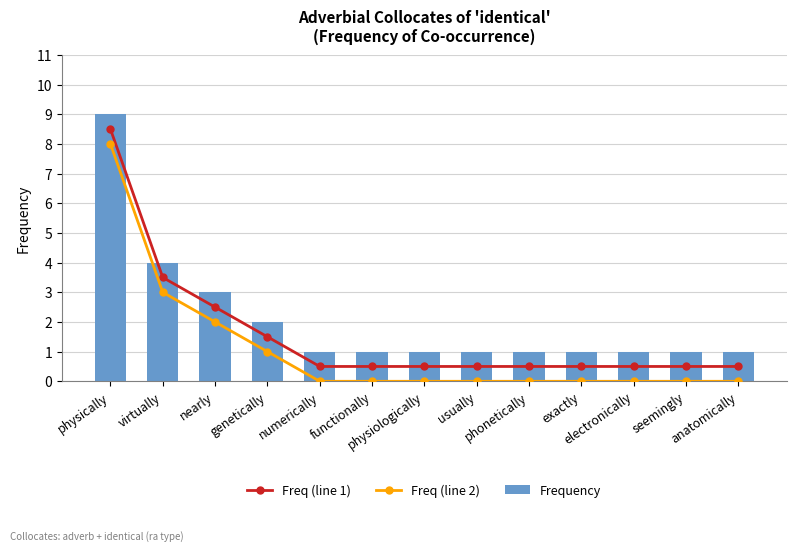

What is the maximum value shown in the chart?

9.0